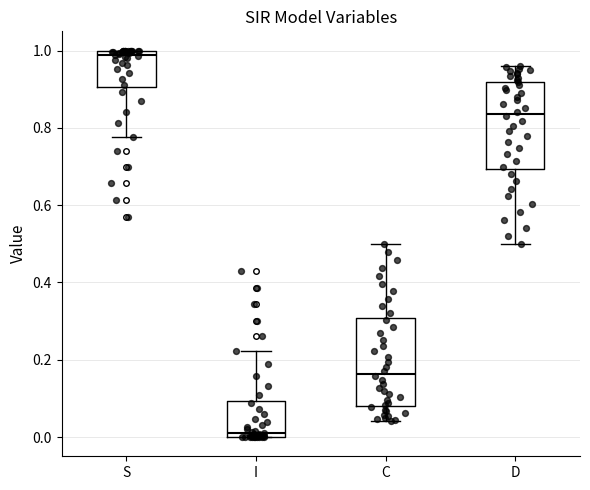

Reading left to right, read every box against the y-axis: the position of its median line, the range the box covers, and the ends of its whiskers. The values are not printed on the chart, so give them approximately, as read against the axis.

S: median 0.98, box 0.90 to 1.00, whiskers 0.78 to 1.00
I: median 0.02, box 0.00 to 0.10, whiskers 0.00 to 0.22
C: median 0.16, box 0.08 to 0.30, whiskers 0.04 to 0.50
D: median 0.84, box 0.70 to 0.92, whiskers 0.50 to 0.96